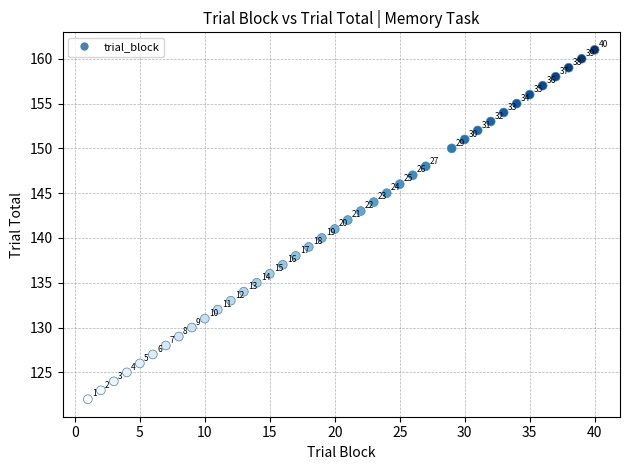

What Y value in the scatter plot is closest to 141?

141